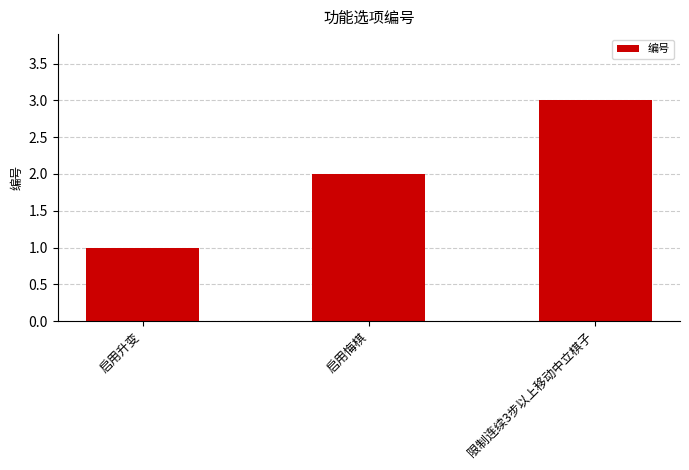

How many values are below 2?

1